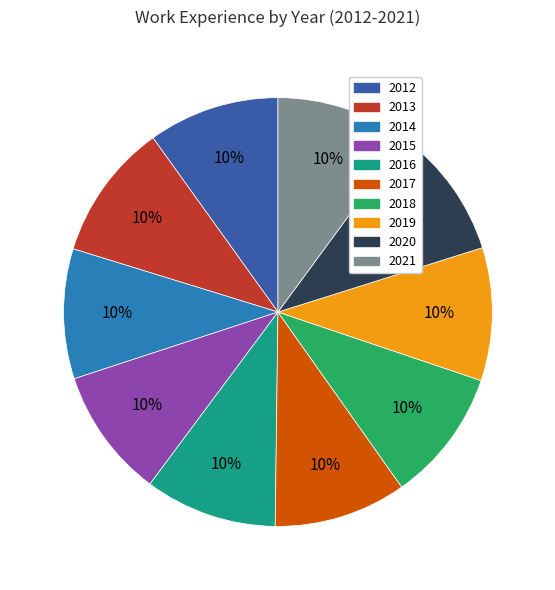

How many slices are in this pie chart?

10